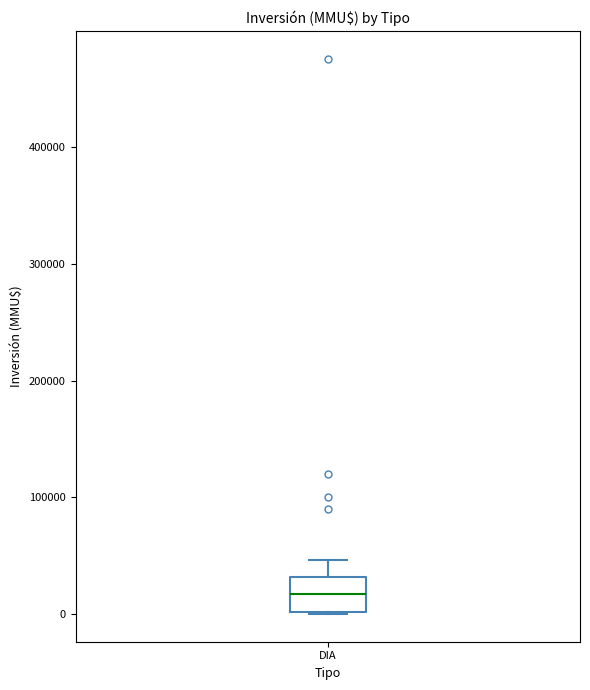

Read this box plot against the y-axis: the position of the median line, the range covered by the box, and the ends of both whiskers. The values are not printed on the chart, so give them approximately, as read against the axis.

median 20000, box 0 to 30000, whiskers 0 to 50000